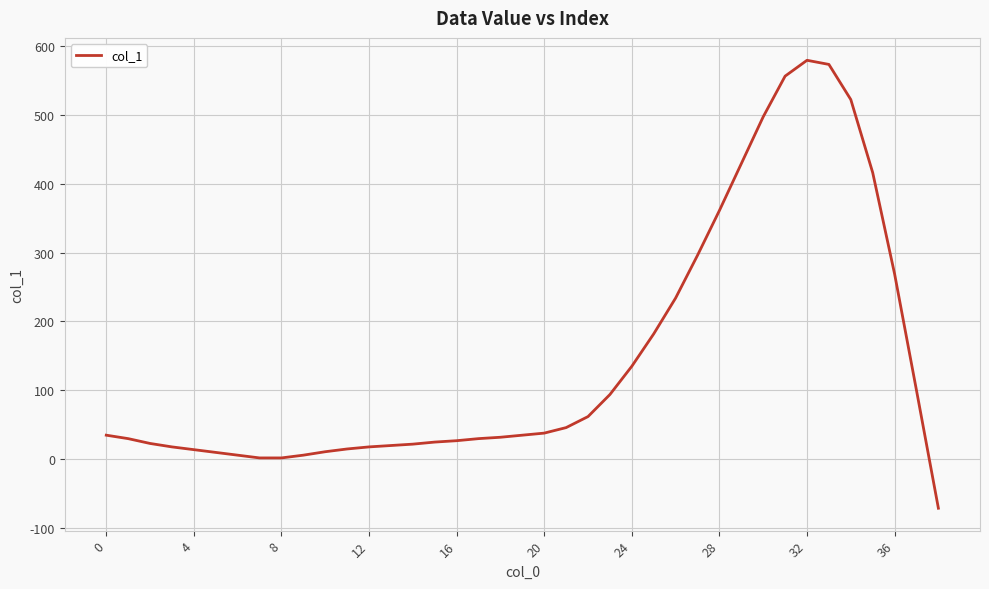

What is the difference between the maximum and minimum values?

650